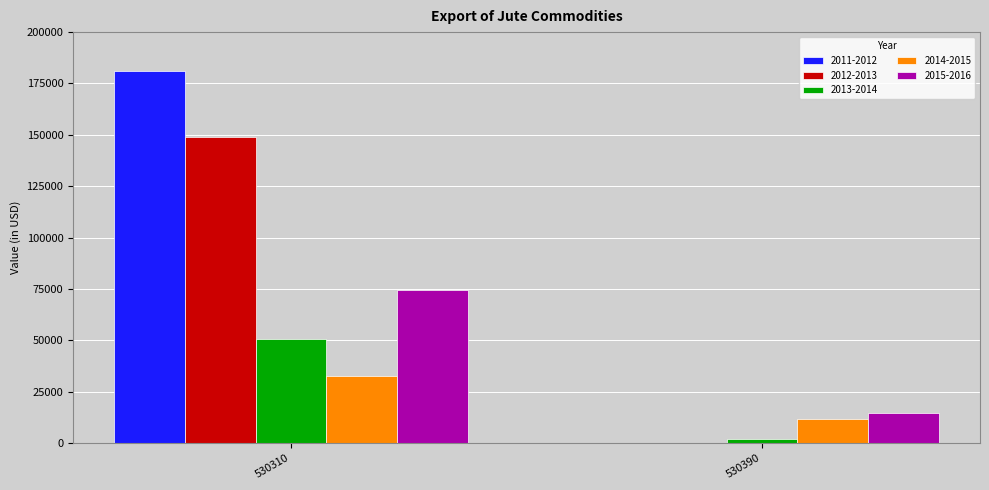

Is it true that 2014-2015 equals 19306.0 at 530390?

False